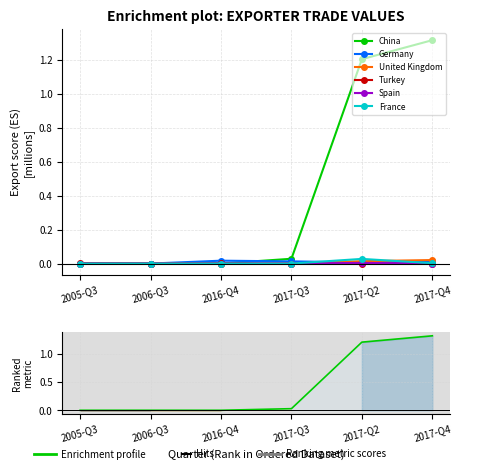

Reading left to right, transcribe all the data shown in this chart.

China: 2005-Q3=0.0	2006-Q3=0.0	2016-Q4=0.0	2017-Q3=0.0	2017-Q2=1.2	2017-Q4=1.3
Germany: 2005-Q3=0.0	2006-Q3=0.0	2016-Q4=0.0	2017-Q3=0.0	2017-Q2=0.0	2017-Q4=0.0
United Kingdom: 2005-Q3=0.0	2006-Q3=0.0	2016-Q4=0.0	2017-Q3=0.0	2017-Q2=0.0	2017-Q4=0.0
Turkey: 2005-Q3=0.0	2006-Q3=0.0	2016-Q4=0.0	2017-Q3=0.0	2017-Q2=0.0	2017-Q4=0.0
Spain: 2005-Q3=0.0	2006-Q3=0.0	2016-Q4=0.0	2017-Q3=0.0	2017-Q2=0.0	2017-Q4=0.0
France: 2005-Q3=0.0	2006-Q3=0.0	2016-Q4=0.0	2017-Q3=0.0	2017-Q2=0.0	2017-Q4=0.0